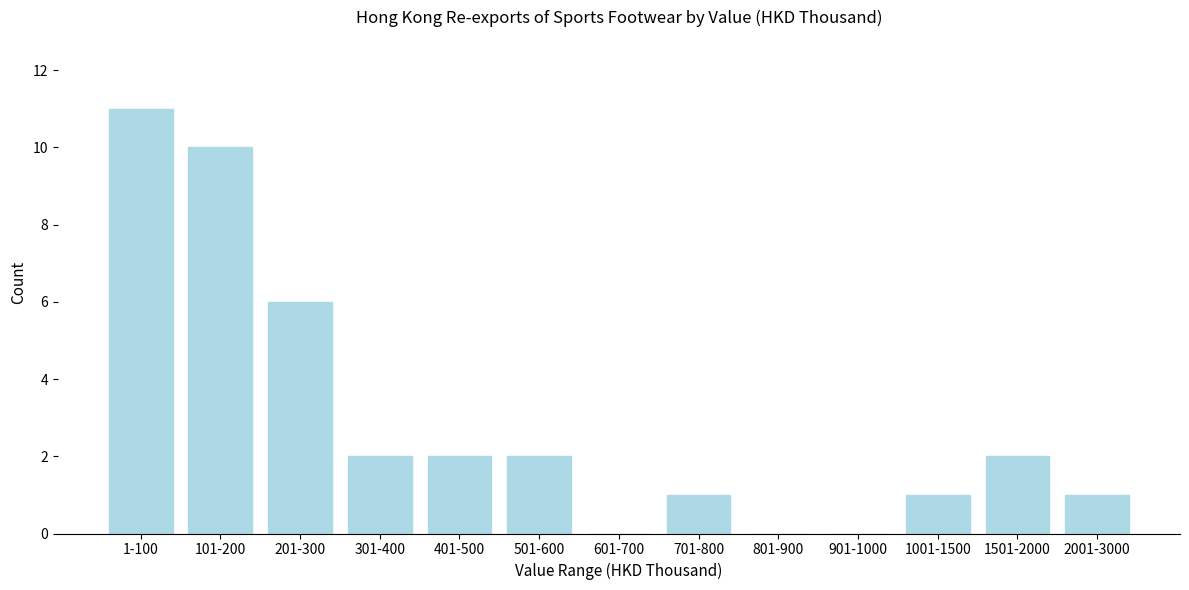

Reading left to right, list all the values displayed in this chart.

1-100=11	101-200=10	201-300=6	301-400=2	401-500=2	501-600=2	601-700=0	701-800=1	801-900=0	901-1000=0	1001-1500=1	1501-2000=2	2001-3000=1